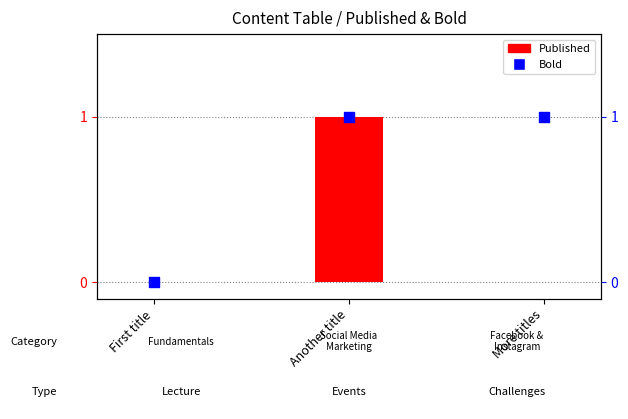

What are all the series names shown in the legend?

Published, Bold